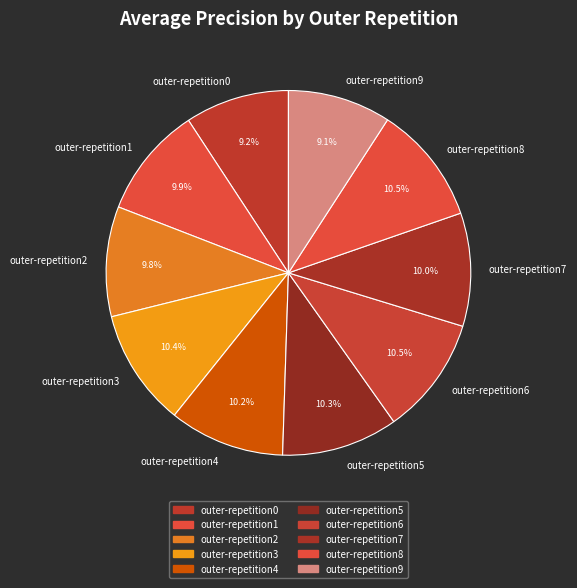

To the nearest percent, what is the average slice percentage?

10%